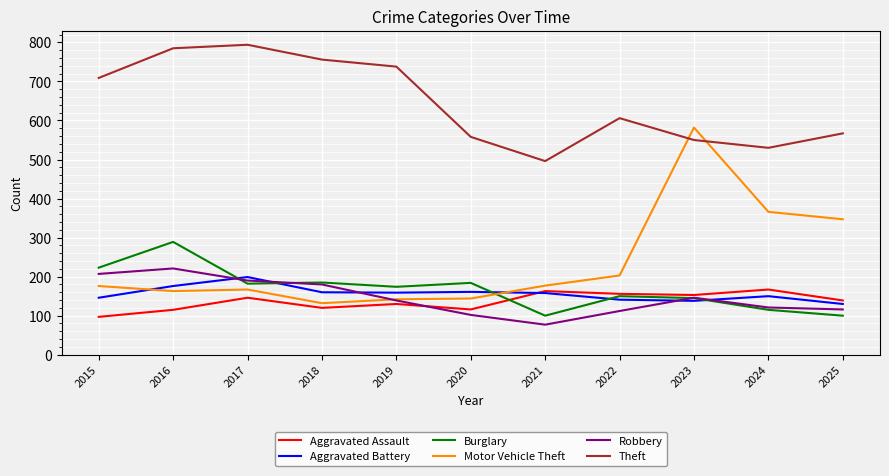

In Burglary, how many points are higher than both neighbors (excluding endpoints)?

4